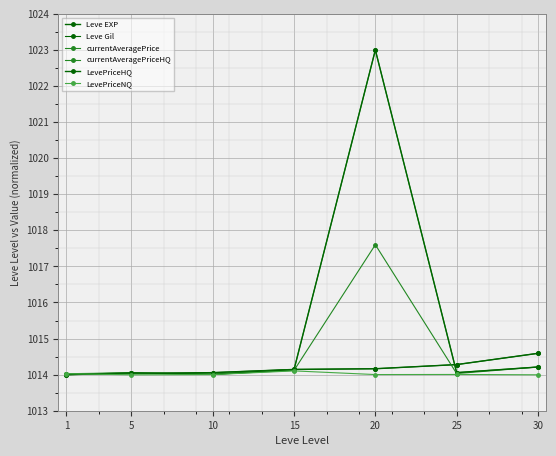

Is the value of currentAveragePrice at 5 greater than the value of currentAveragePriceHQ at 1?

Yes